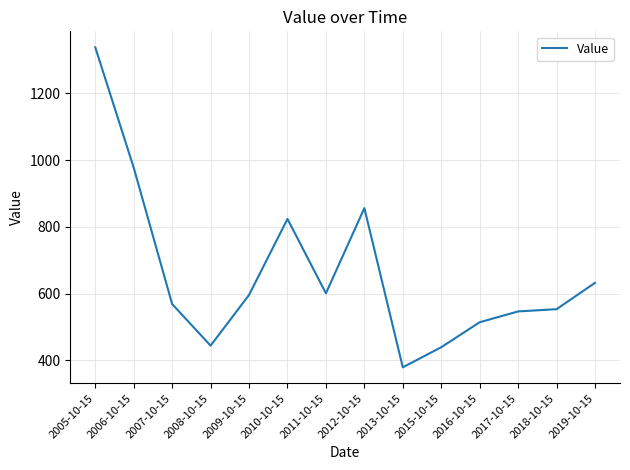

What is the difference between the maximum and minimum values?

958.2